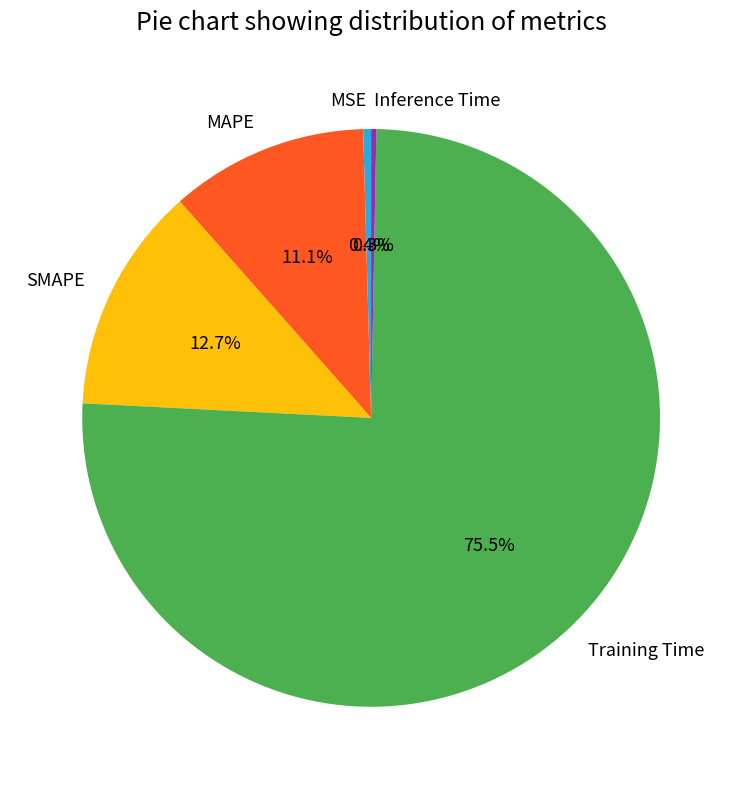

What is the largest slice in the pie chart?

Training Time